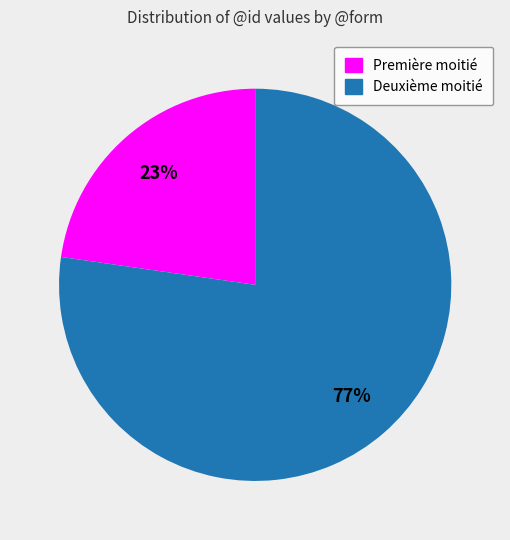

Is it true that Première moitié is 23% of the pie?

True